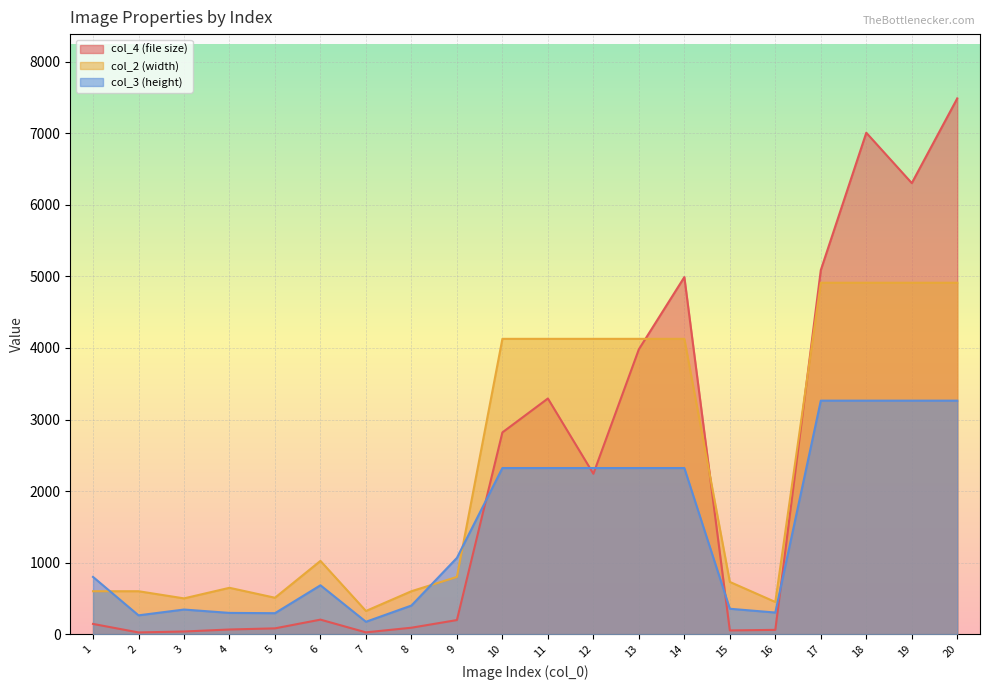

What is the lowest value of the col_2 (width) series?

324